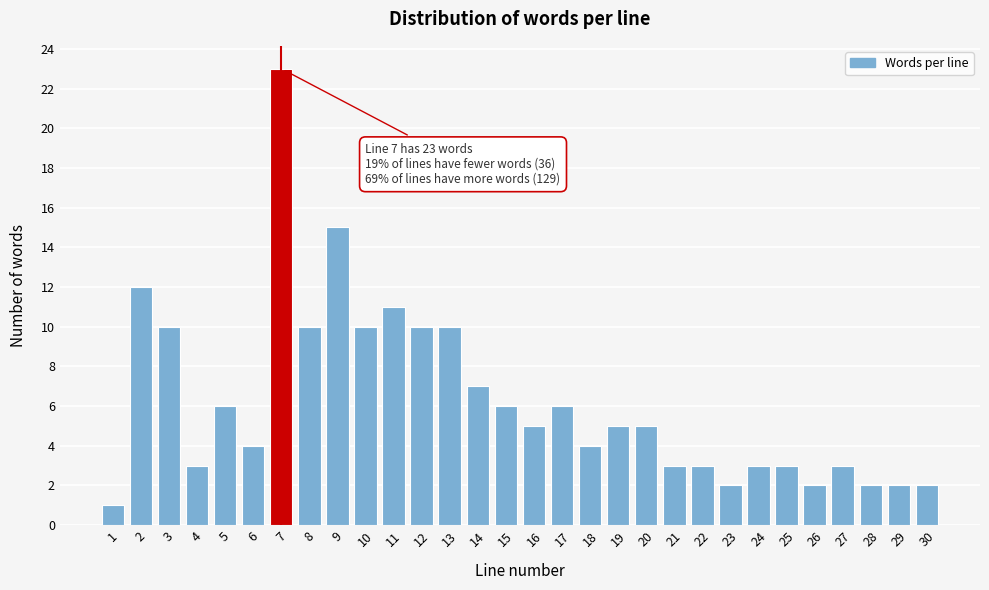

Reading right to left, extract all data points from this chart.

30=2	29=2	28=2	27=3	26=2	25=3	24=3	23=2	22=3	21=3	20=5	19=5	18=4	17=6	16=5	15=6	14=7	13=10	12=10	11=11	10=10	9=15	8=10	7=23	6=4	5=6	4=3	3=10	2=12	1=1